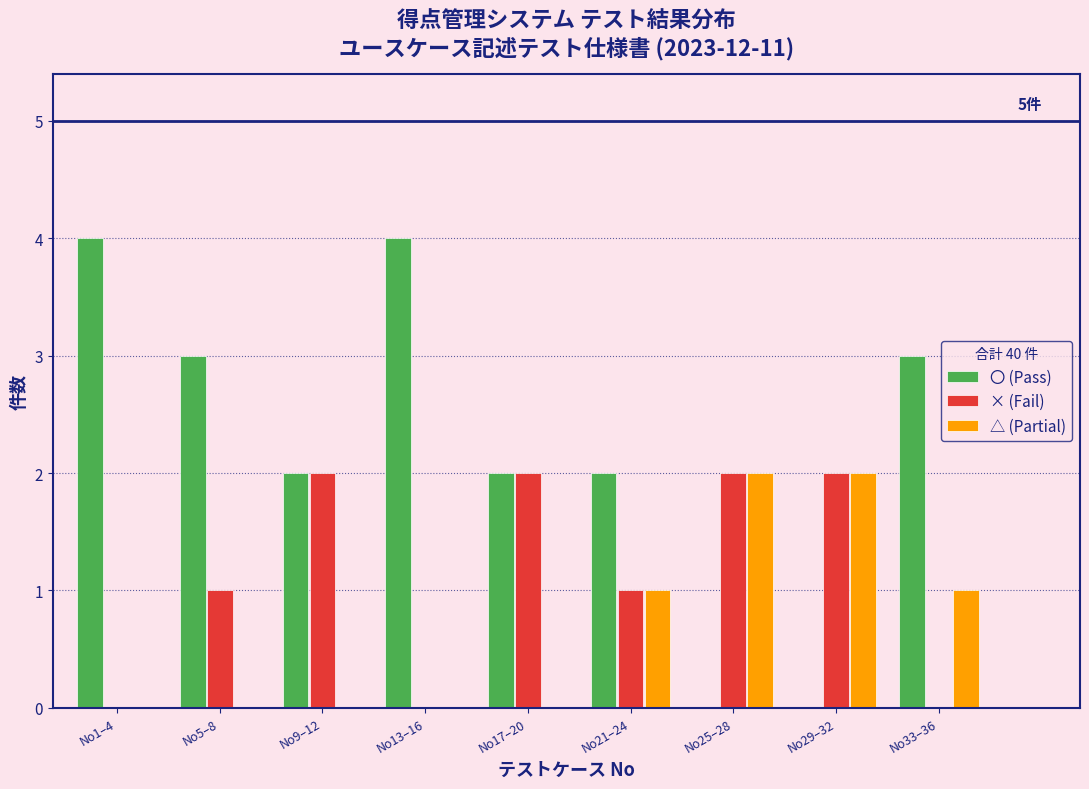

Reading left to right, transcribe all the data shown in this chart.

〇 (Pass): No1–4=4	No5–8=3	No9–12=2	No13–16=4	No17–20=2	No21–24=2	No25–28=0	No29–32=0	No33–36=3
× (Fail): No1–4=0	No5–8=1	No9–12=2	No13–16=0	No17–20=2	No21–24=1	No25–28=2	No29–32=2	No33–36=0
△ (Partial): No1–4=0	No5–8=0	No9–12=0	No13–16=0	No17–20=0	No21–24=1	No25–28=2	No29–32=2	No33–36=1